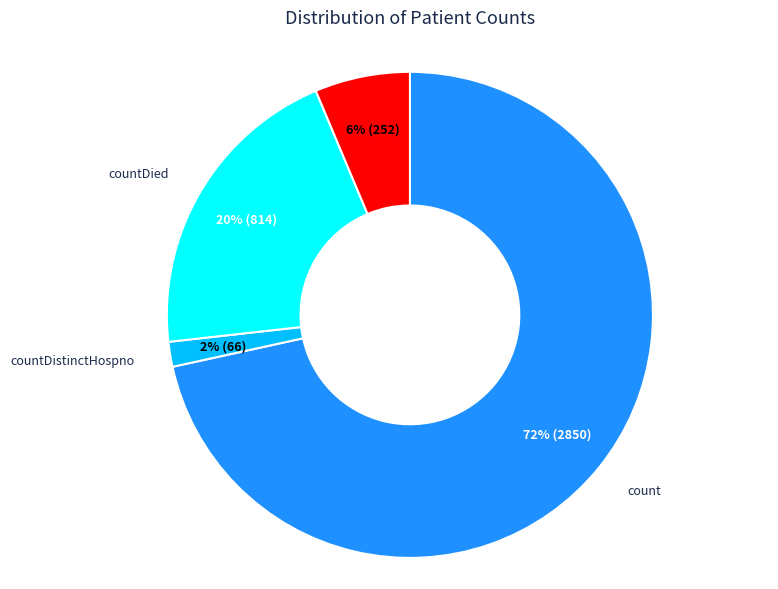

How many slices are in this pie chart?

4